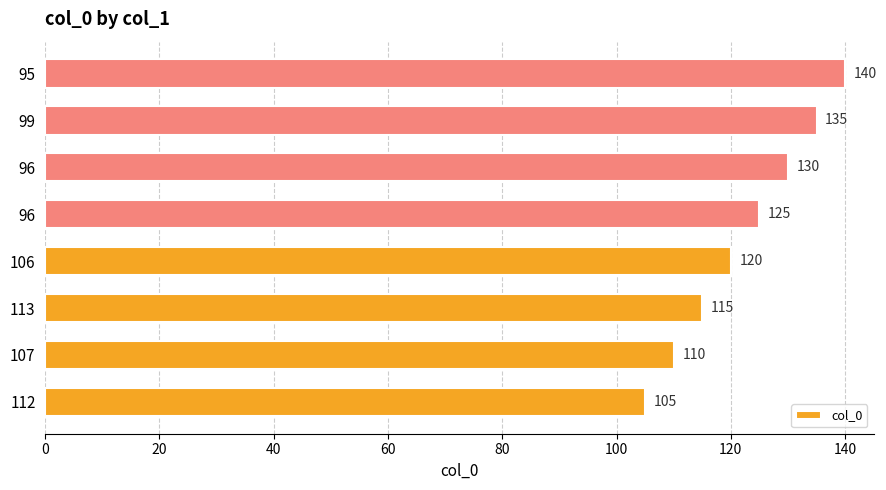

Are the bars horizontal?

Yes